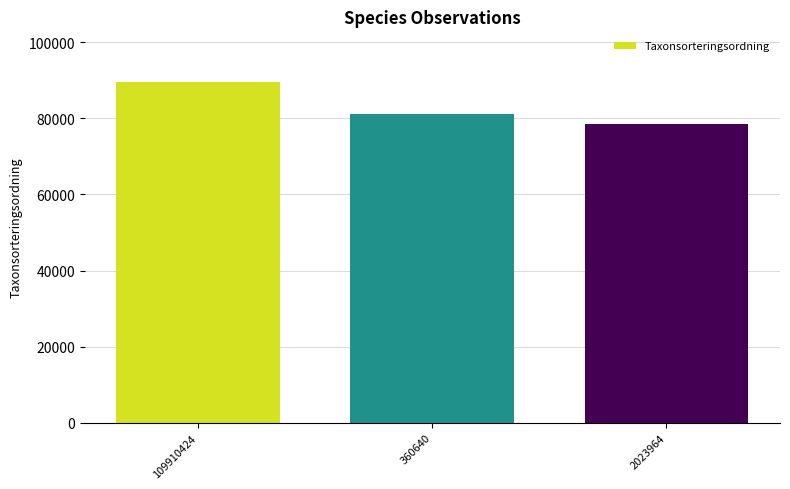

Where does the data first go above 81236?

109910424